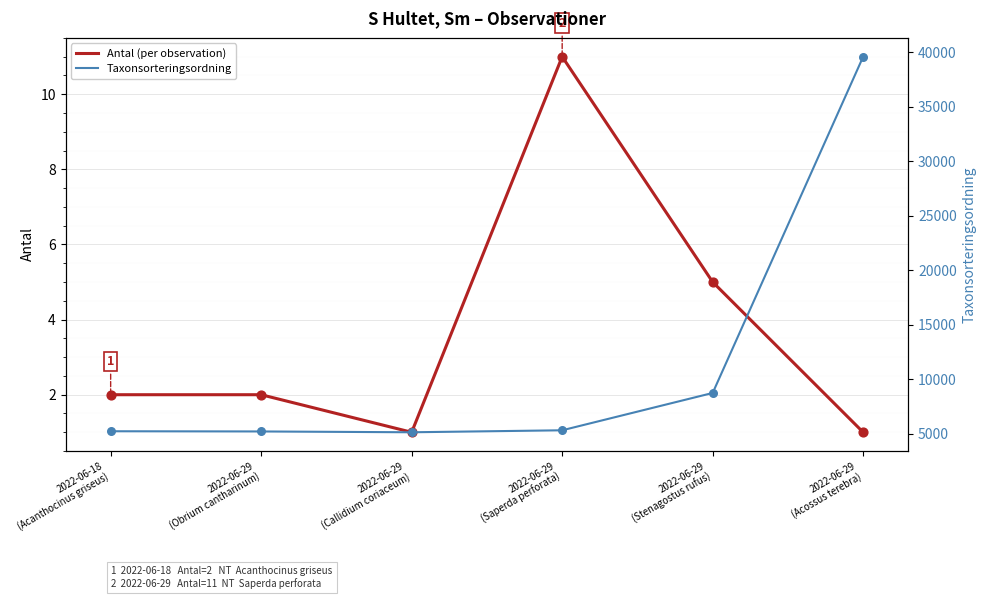

Which series has the largest Y range (max minus min)?

Taxonsorteringsordning